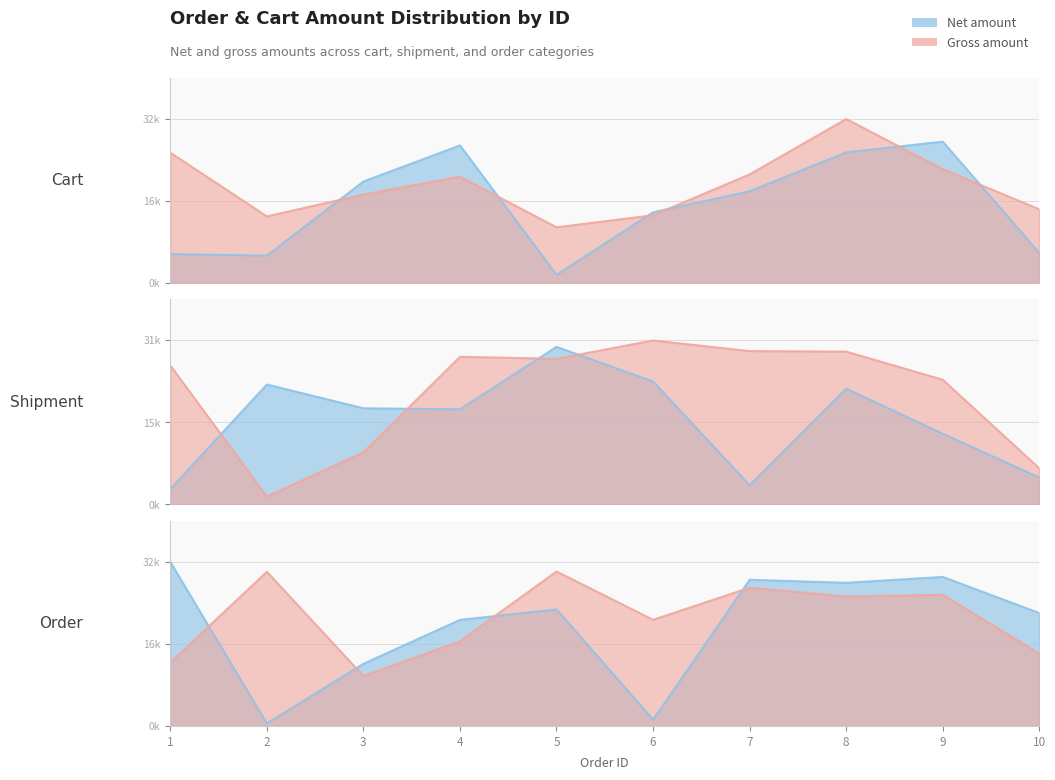

Reading left to right, list all the values displayed in this chart.

amount_of_cart_net: 1=5664.9	2=5376.1	3=19877.1	4=26926.4	5=1612.8	6=13849.5	7=17967.0	8=25567.0	9=27674.9	10=5887.0
amount_of_cart_gross: 1=25514.2	2=13042.4	3=17319.9	4=20816.8	5=10914.3	6=13273.3	7=21260.0	8=32097.6	9=22284.1	10=14427.0
amount_of_shipment_net: 1=2903.1	2=22533.6	3=18069.2	4=17888.2	5=29600.6	6=23100.1	7=3630.7	8=21745.7	9=13289.0	10=5061.5
amount_of_shipment_gross: 1=26100.1	2=1486.4	3=9808.4	4=27735.3	5=27358.6	6=30798.2	7=28803.1	8=28708.1	9=23428.1	10=6791.9
amount_of_order_net: 1=32235.6	2=488.4	3=12227.1	4=20852.6	5=22911.4	6=1223.1	7=28733.2	8=28137.7	9=29291.6	10=22195.3
amount_of_order_gross: 1=12457.2	2=30310.5	3=9801.2	4=16651.0	5=30359.5	6=20869.5	7=27175.5	8=25444.8	9=25784.1	10=14222.0